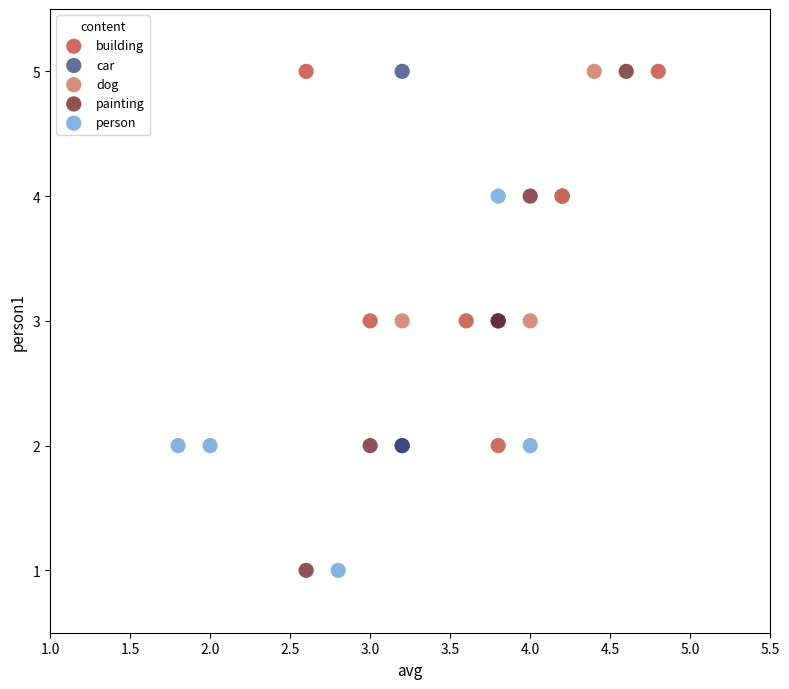

Which series has the widest spread of Y values?

painting